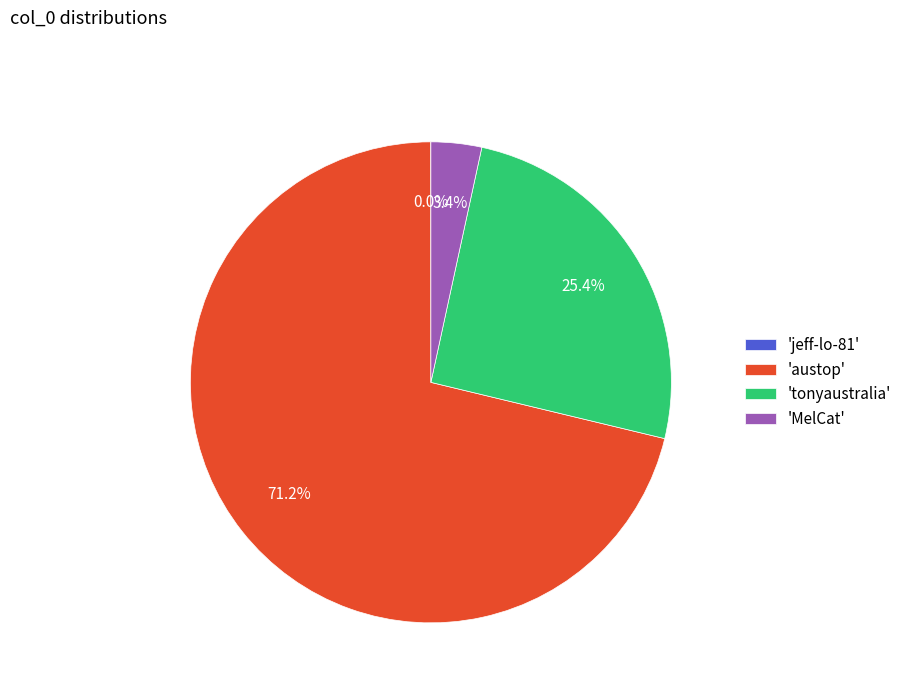

Approximately how many times larger is the value at 'tonyaustralia' compared to 'austop'?

0.4